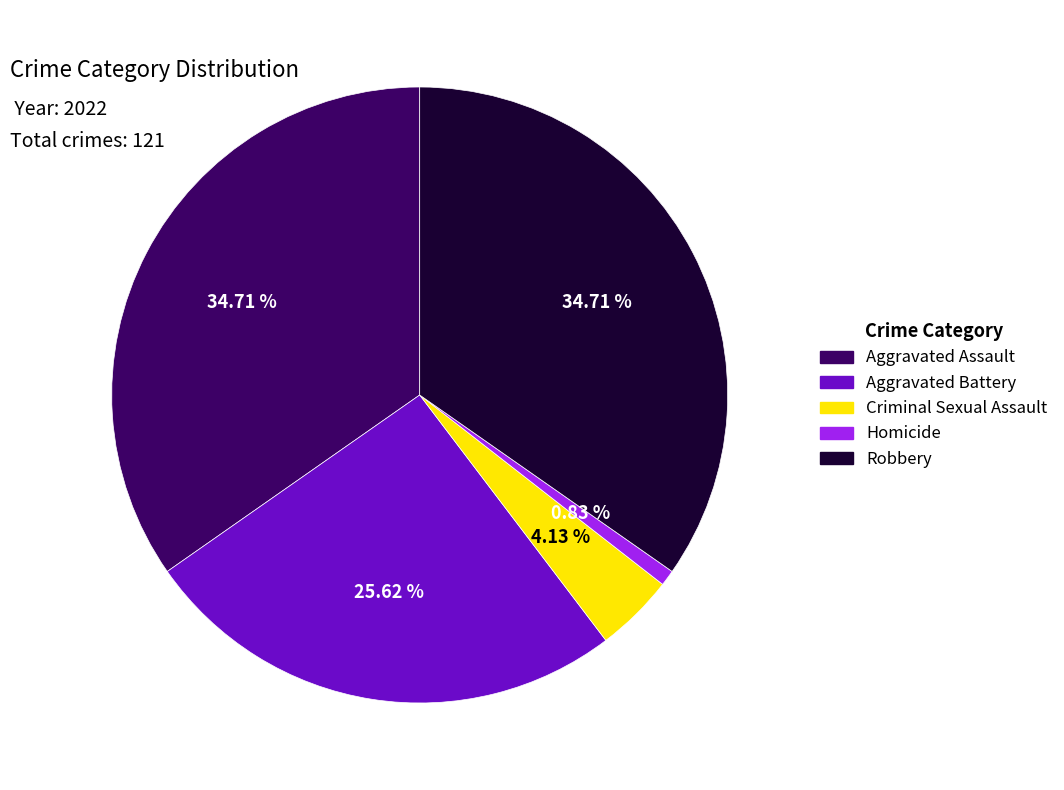

To the nearest percent, what percentage of the pie is Aggravated Assault?

35%